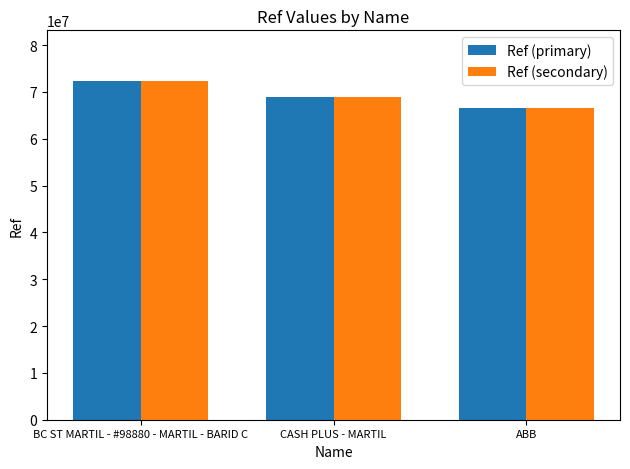

What is the value of the Ref (secondary) bar at the 1st from the left?

72307634